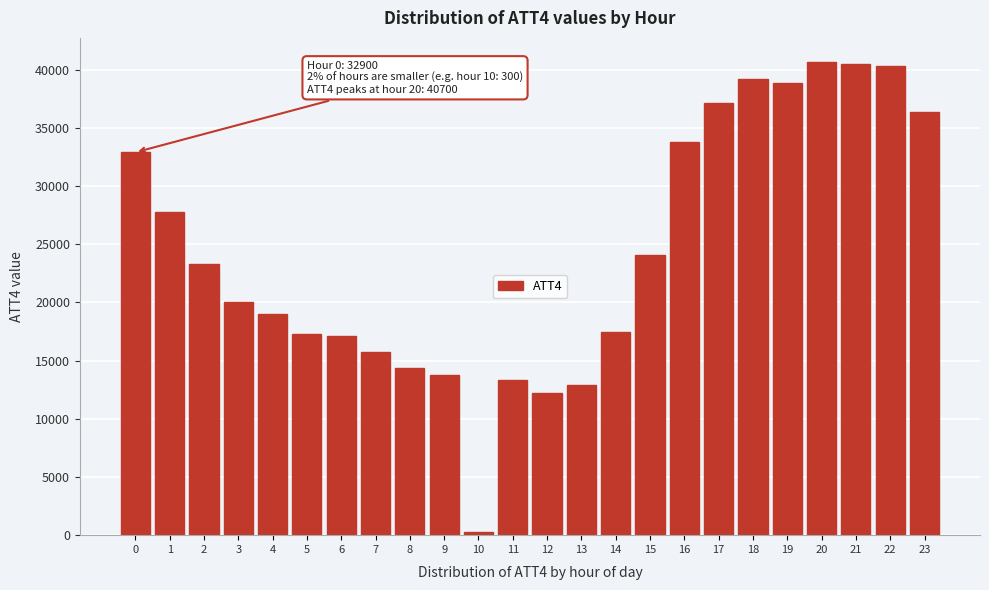

Reading right to left, what are all the values shown in this chart?

36400	40300	40500	40700	38900	39200	37100	33800	24100	17500	12900	12200	13300	300	13800	14400	15700	17100	17300	19000	20000	23300	27800	32900